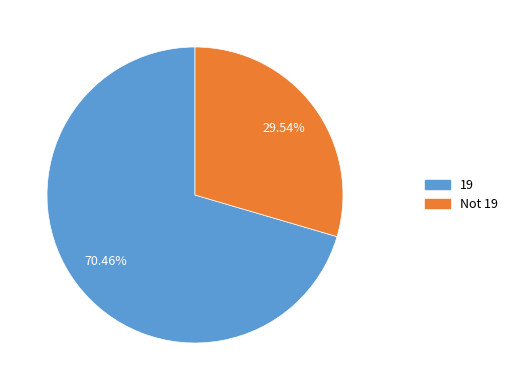

Is there any slice that represents more than half of the pie?

Yes